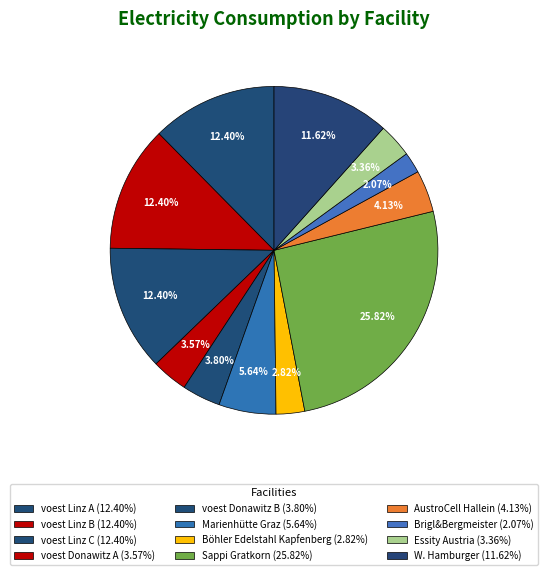

Rank the categories by value from lowest to highest.

Brigl&Bergmeister, Böhler Edelstahl Kapfenberg, Essity Austria, voest Donawitz A, voest Donawitz B, AustroCell Hallein, Marienhütte Graz, W. Hamburger, voest Linz B, voest Linz C, voest Linz A, Sappi Gratkorn